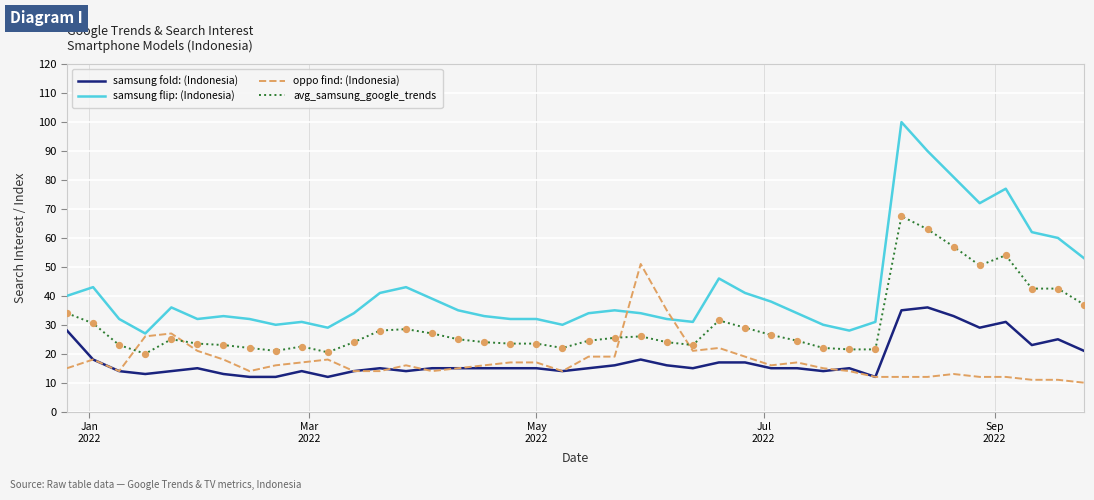

Which series has the largest total across all categories?

samsung flip: (Indonesia)